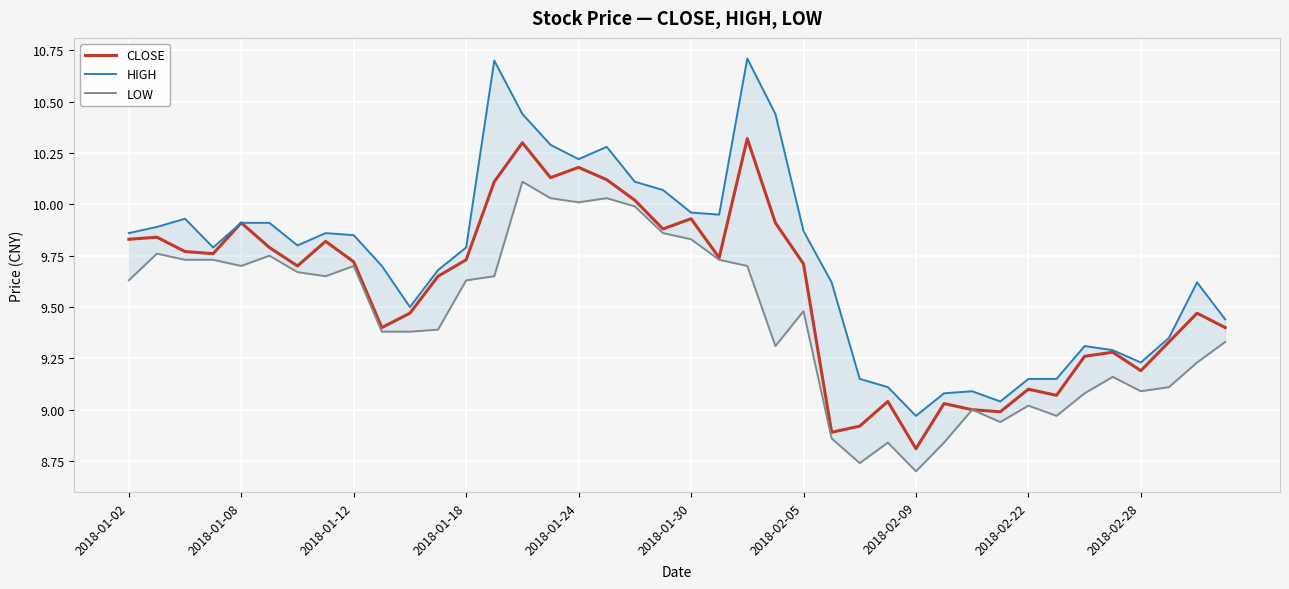

The HIGH series shows 9.4 at 39. True or false?

True